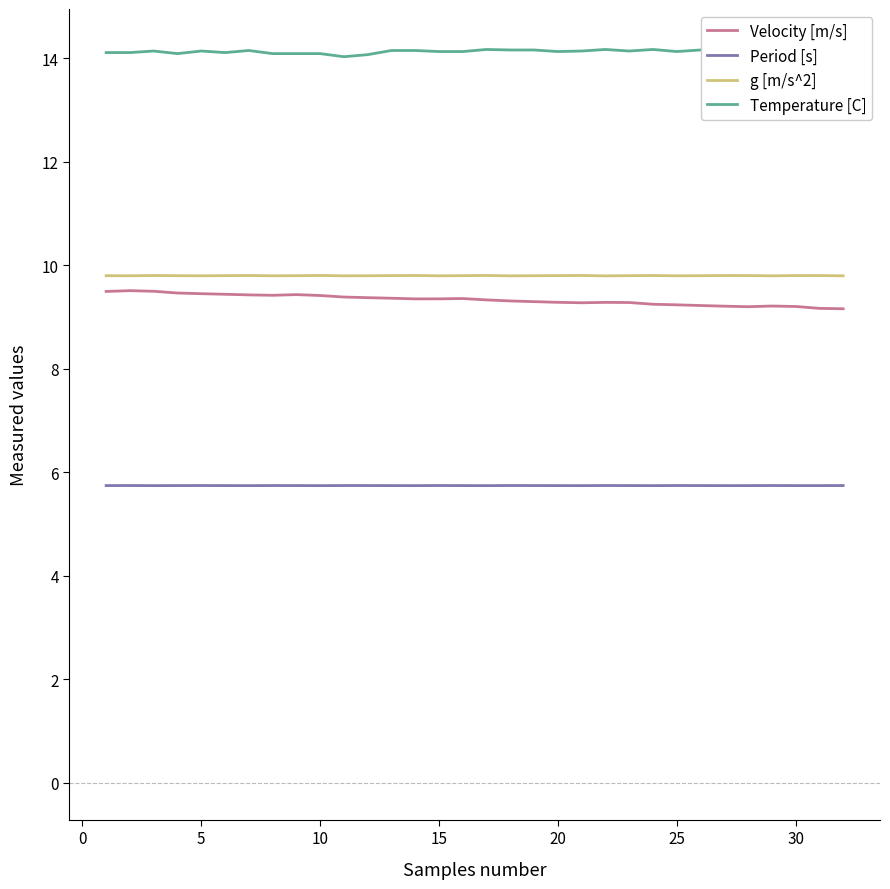

True or false: Velocity [m/s] and Period [s] cross at least once.

False